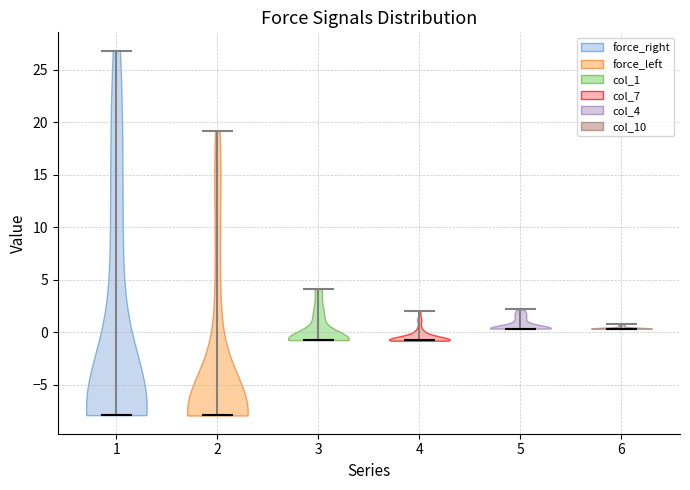

Where does the median line of the violin at x = 3 sit on the y-axis? The values are not printed on the chart, so give them approximately, as read against the axis.

-0.5